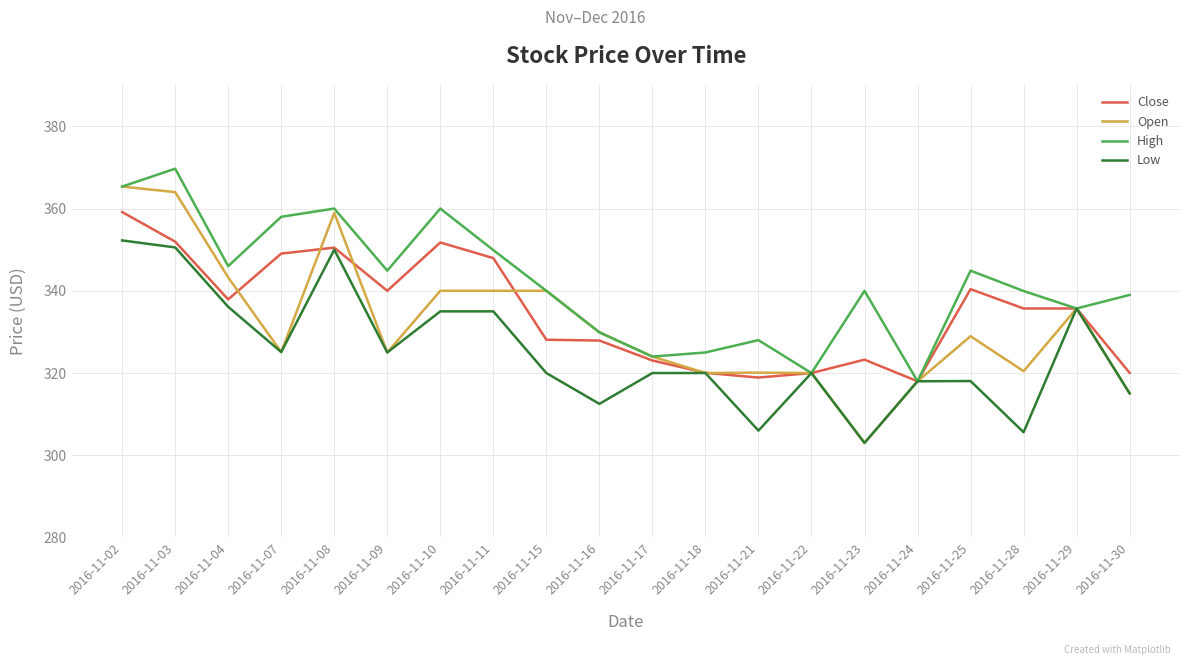

At how many categories does at least one series exceed 356?

5